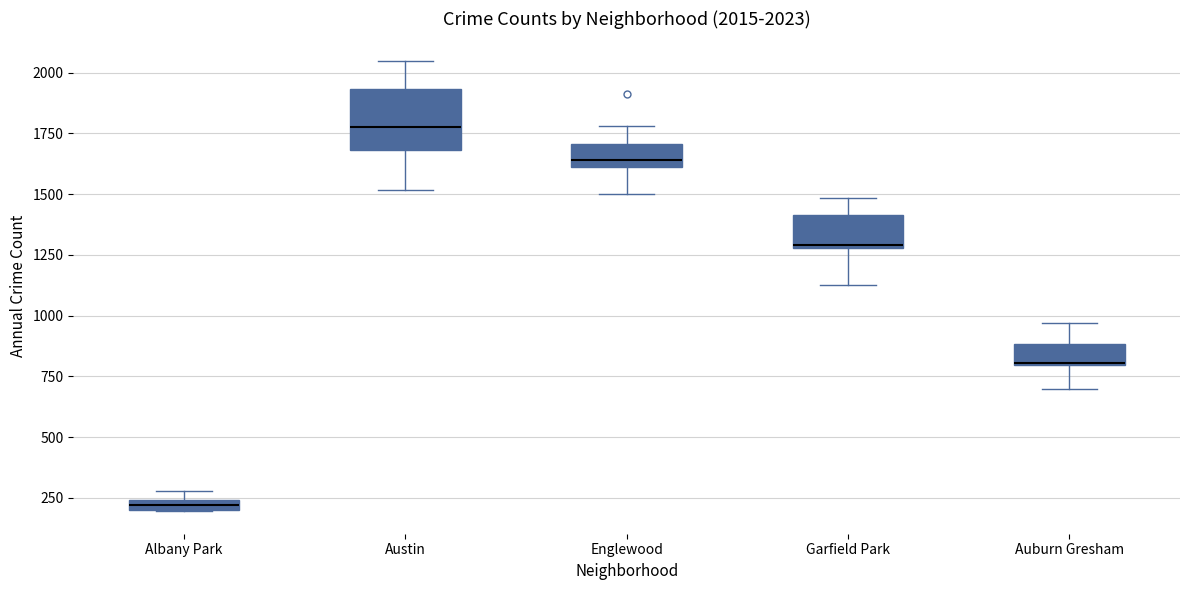

Comparing the boxes themselves (not the whiskers), which one is the tallest?

Austin